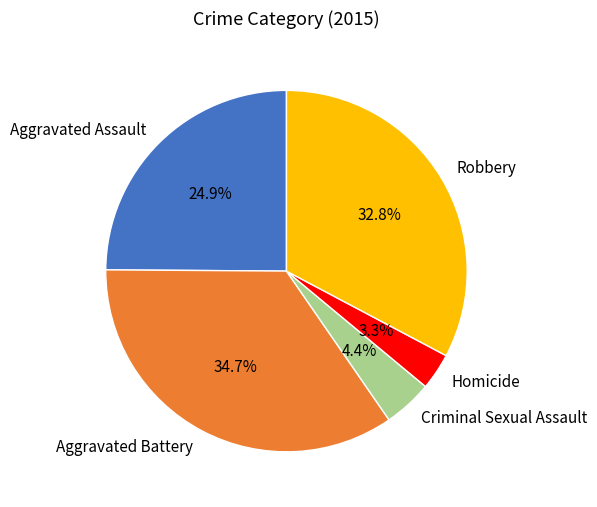

To the nearest percent, what is the combined percentage of Aggravated Assault and Criminal Sexual Assault?

29%